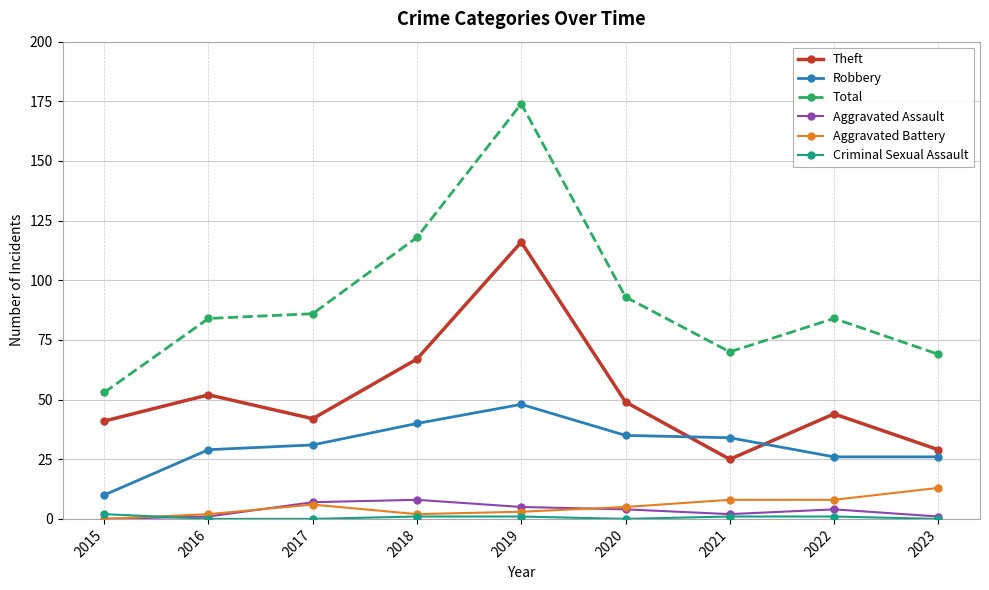

True or false: Criminal Sexual Assault has a value of 0 at 2023.

True